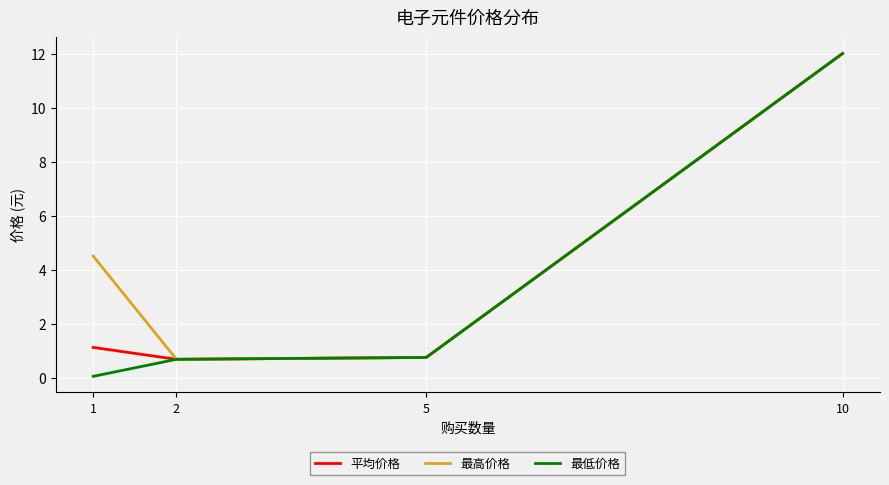

True or false: 最低价格 has a value of 0.8 at 5.

True